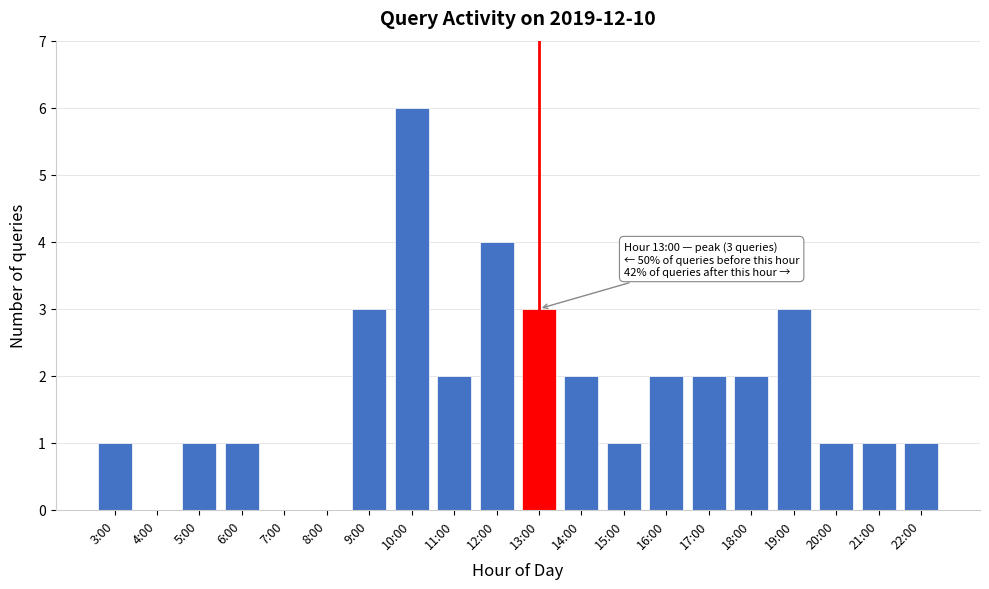

Reading left to right, list all the values displayed in this chart.

3:00=1	4:00=0	5:00=1	6:00=1	7:00=0	8:00=0	9:00=3	10:00=6	11:00=2	12:00=4	13:00=3	14:00=2	15:00=1	16:00=2	17:00=2	18:00=2	19:00=3	20:00=1	21:00=1	22:00=1